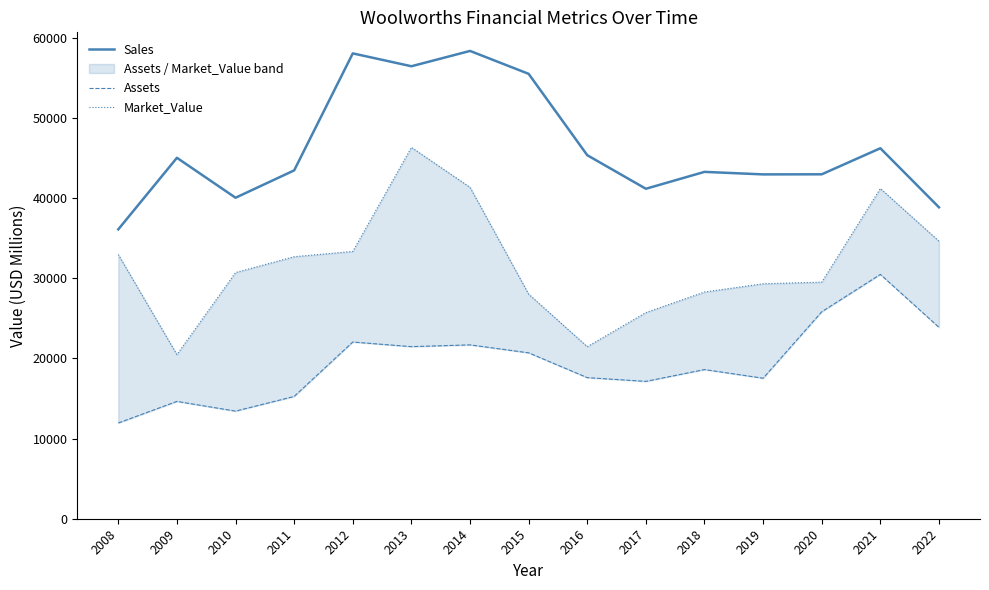

At which label does Market_Value reach its peak?

2013